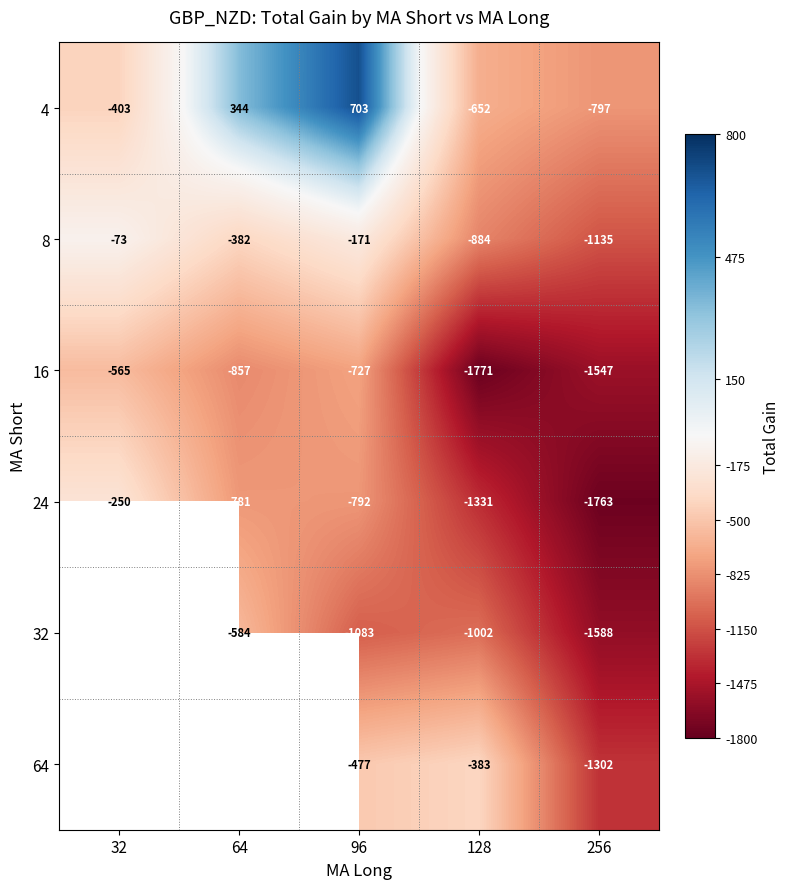

Rank the series at 96 from lowest to highest value.

32, 24, 16, 64, 8, 4